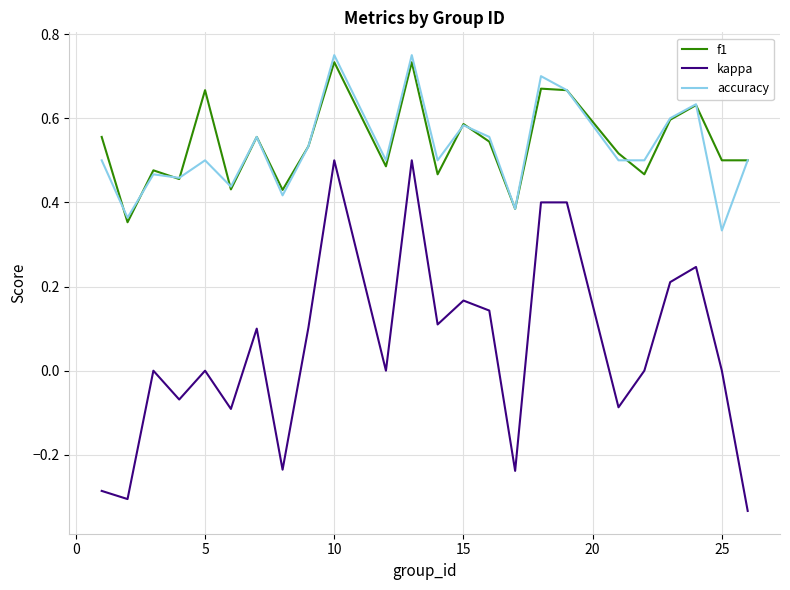

True or false: kappa and accuracy intersect in this chart.

False